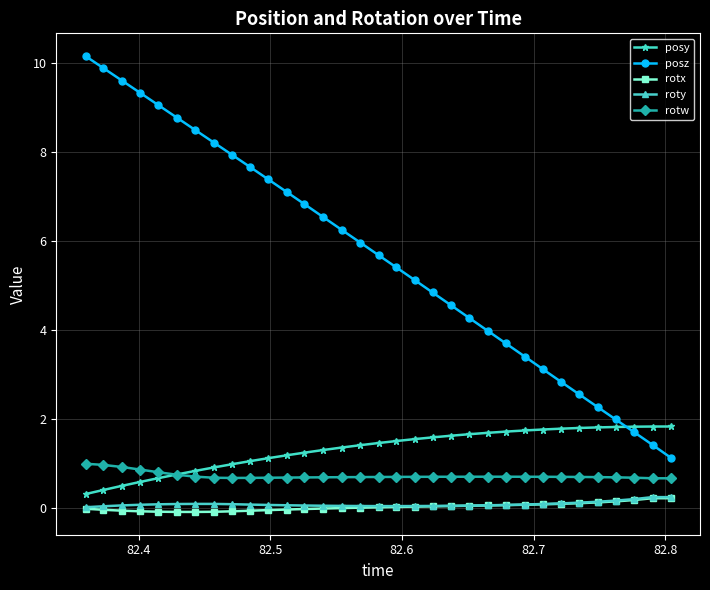

What is the difference between the maximum and minimum values in the rotw series?

0.3